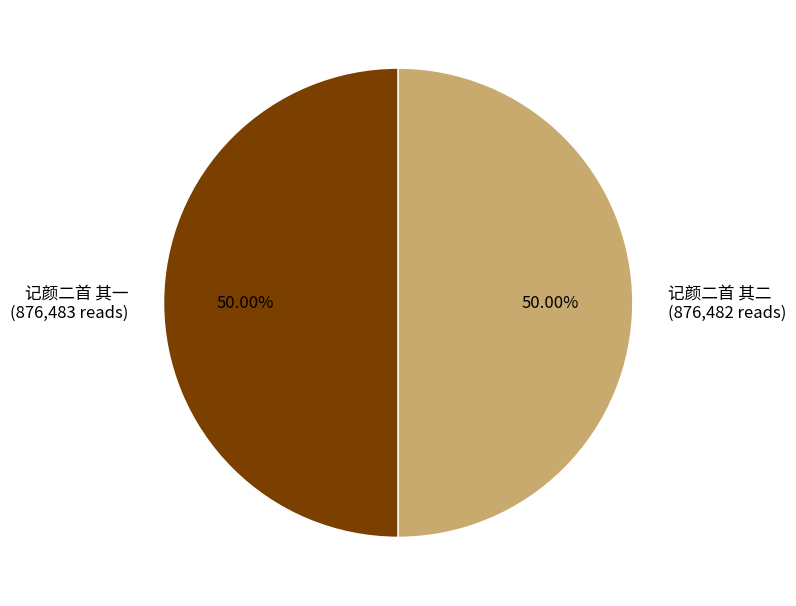

Combined, do 记颜二首 其二 (876,482 reads) and 记颜二首 其一 (876,483 reads) account for over 50%?

Yes